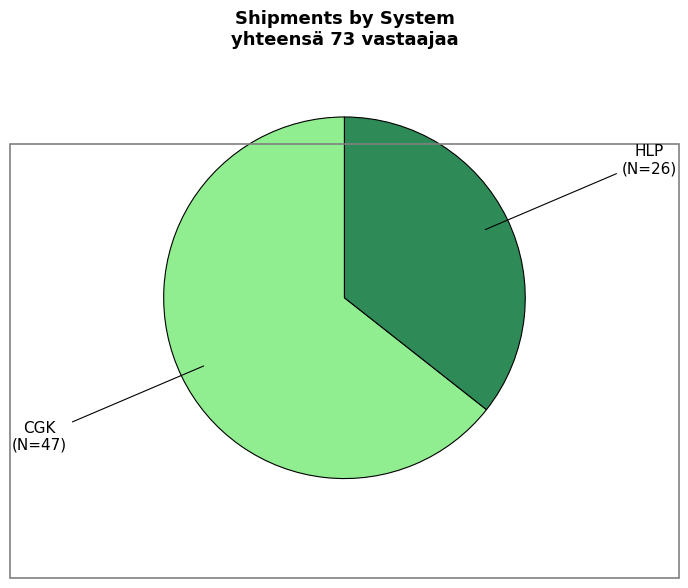

True or false: CGK accounts for 64% of the total.

True